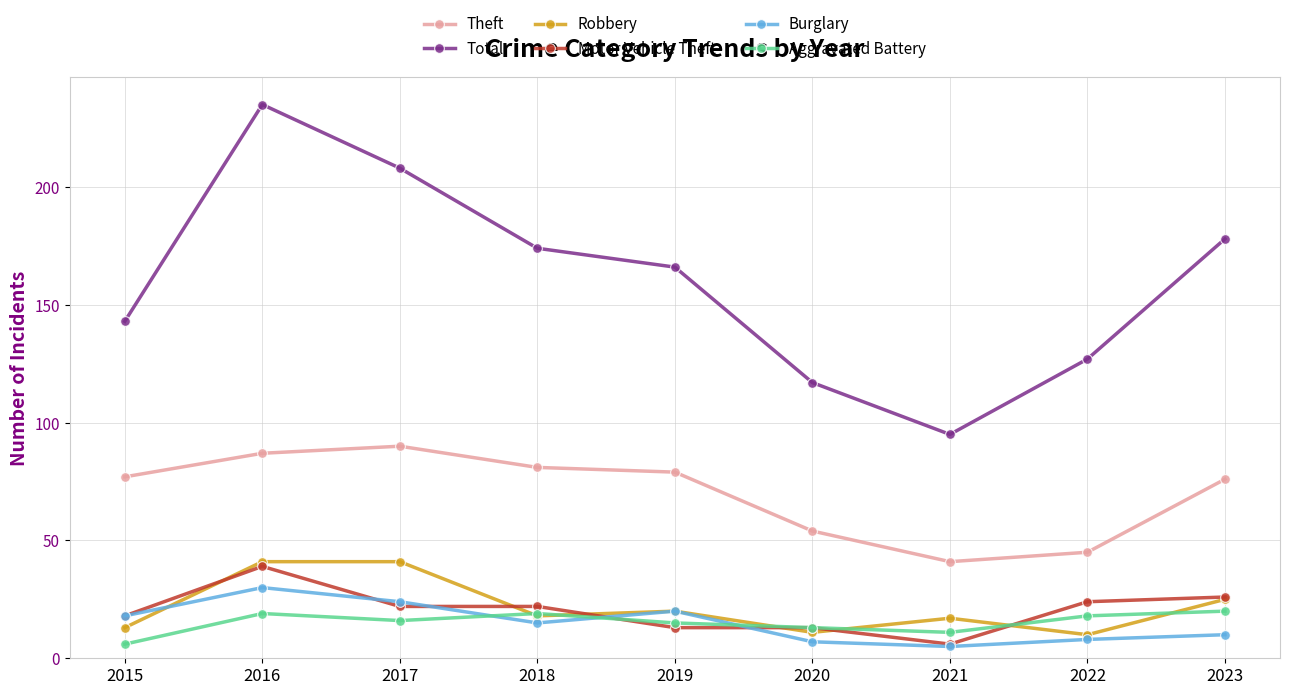

True or false: Aggravated Battery has more than 1 interior local peaks.

True